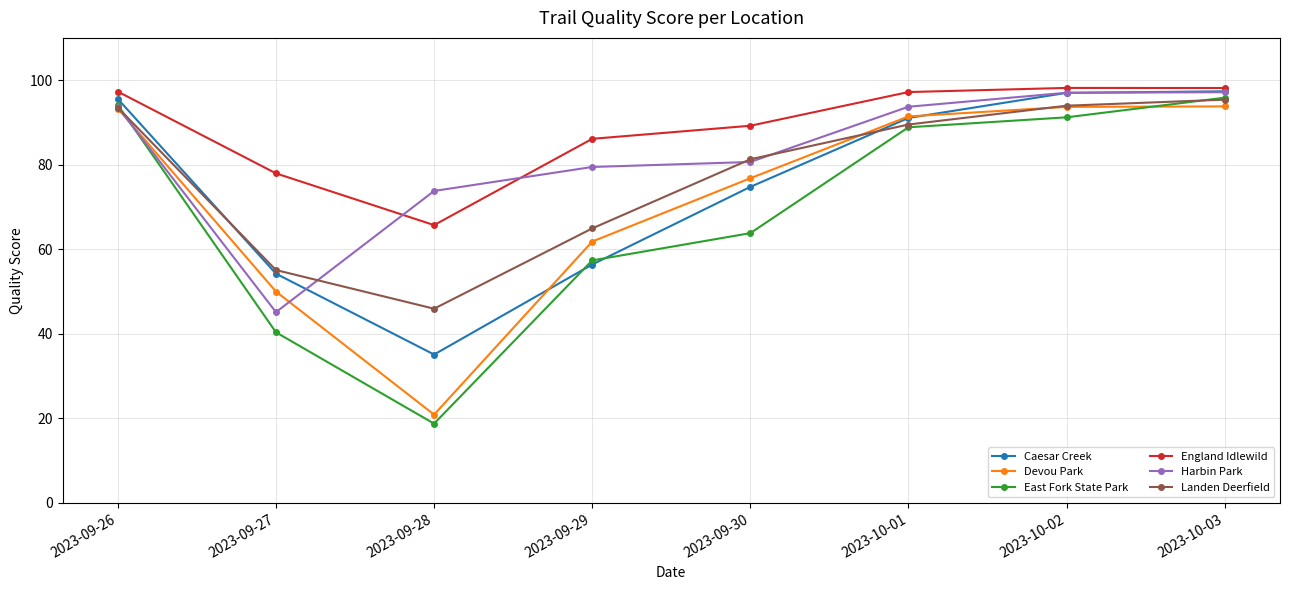

At how many categories does at least one series exceed 44?

8